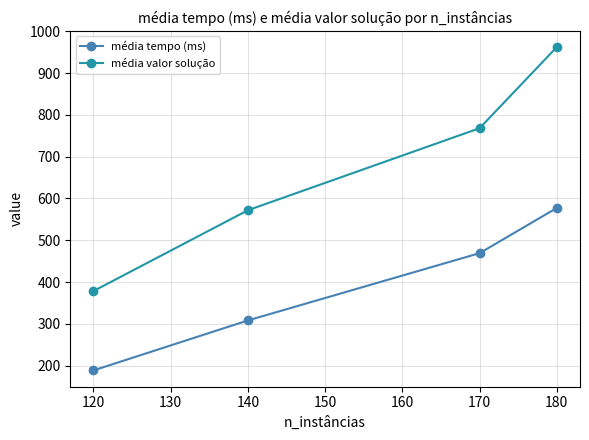

True or false: média valor solução has more than 1 points higher than both neighbors.

False